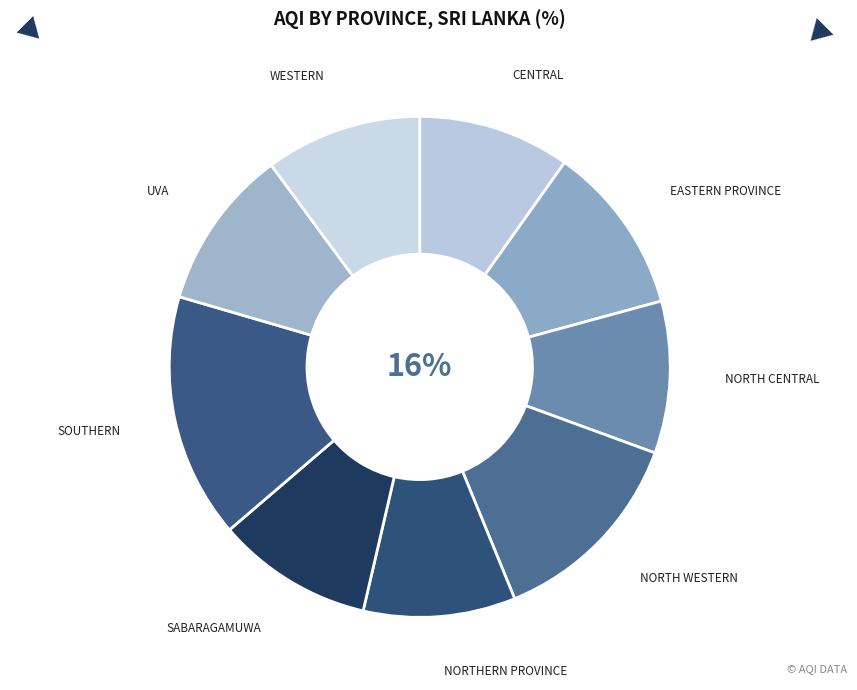

What is the total percentage of Eastern Province and North Western?

24.2%